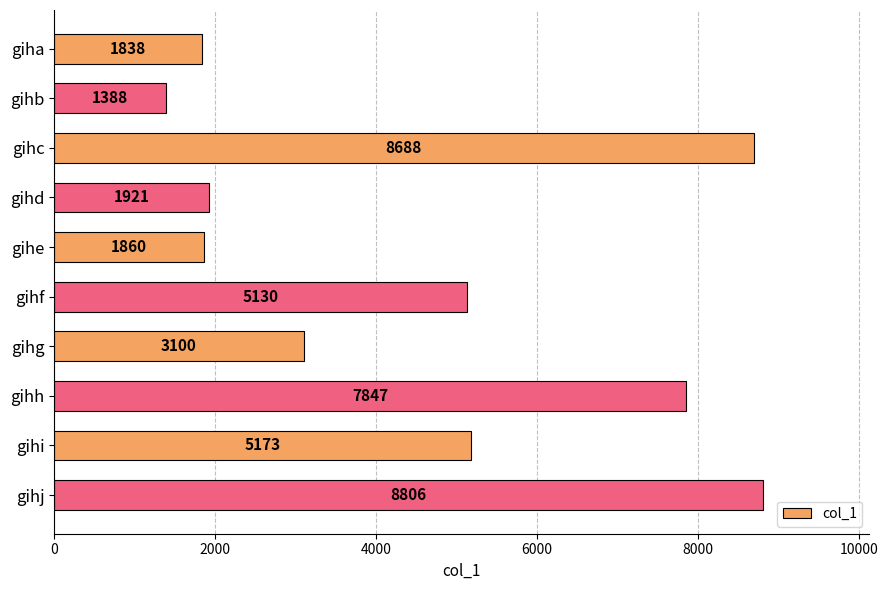

How many series are shown in this chart?

1